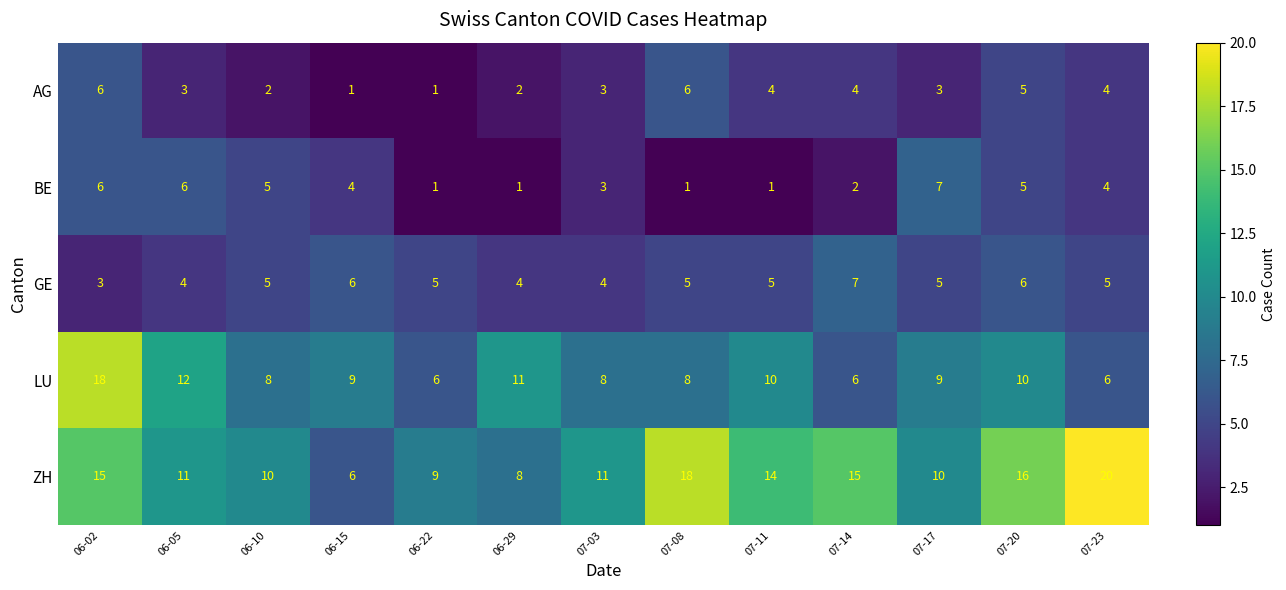

At which category does the chart reach its peak across all series?

07-23